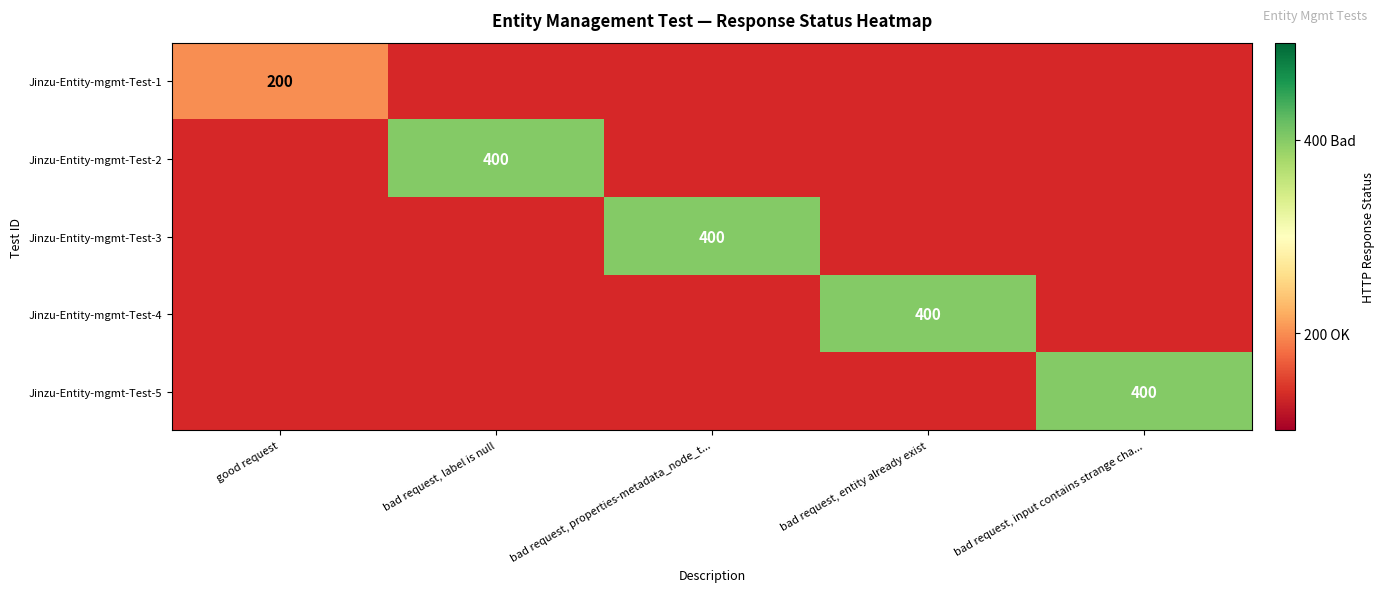

Which label corresponds to the largest value in the chart?

bad request, label is null